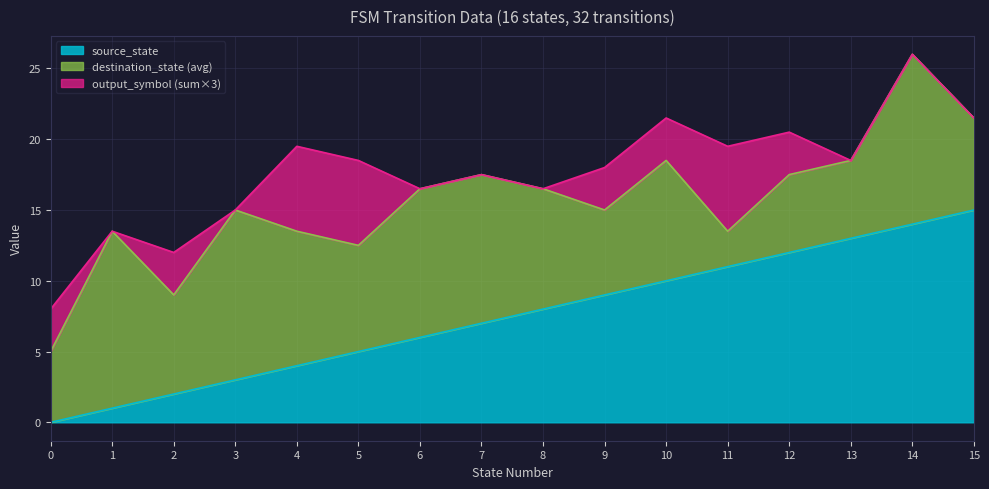

What is the highest value of the source_state series?

15.0